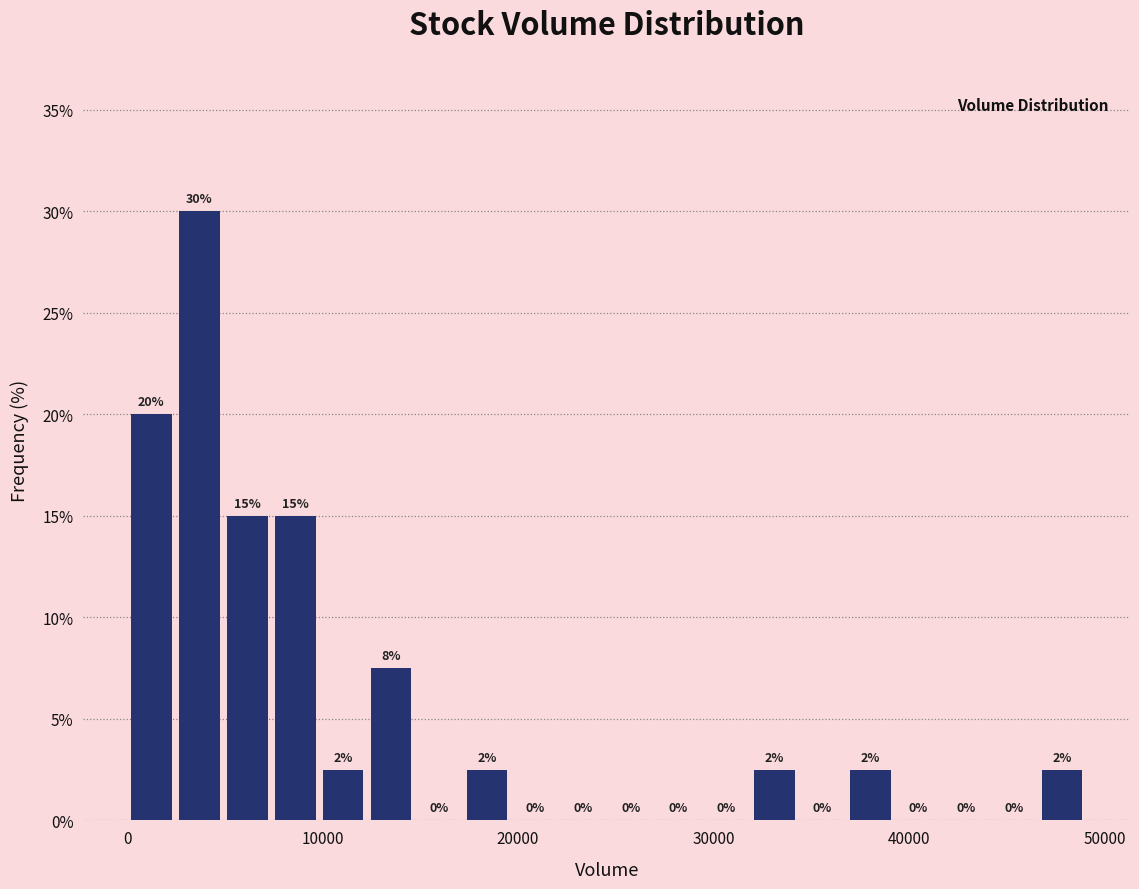

Around what value on the x-axis is the tallest bar? Give the approximate position of its centre, as read against the axis.

4000